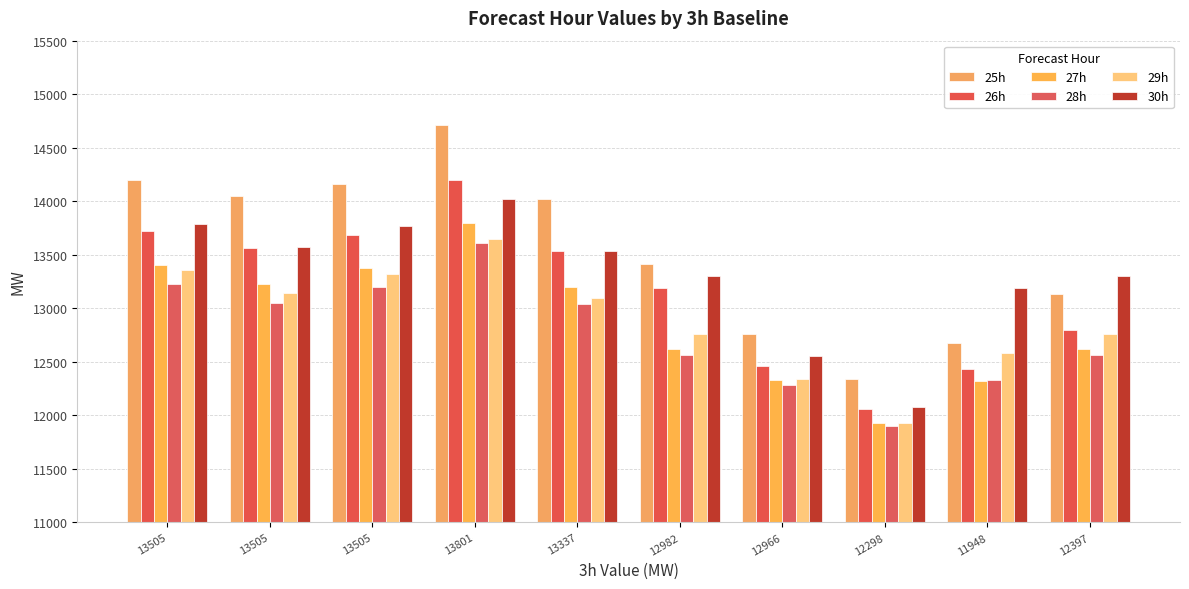

Rank the series at 13337 from lowest to highest value.

28h, 29h, 27h, 26h, 30h, 25h